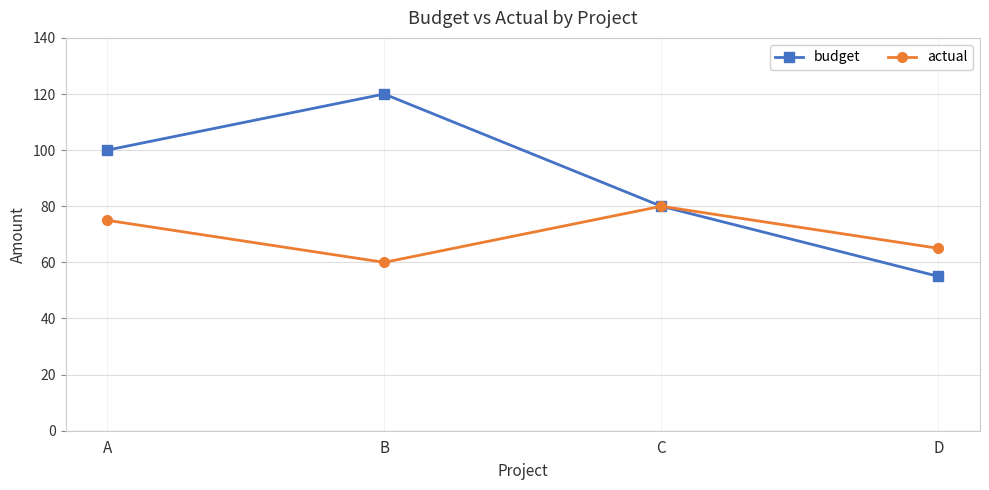

Reading right to left, extract all data points from this chart.

budget: D=55	C=80	B=120	A=100
actual: D=65	C=80	B=60	A=75